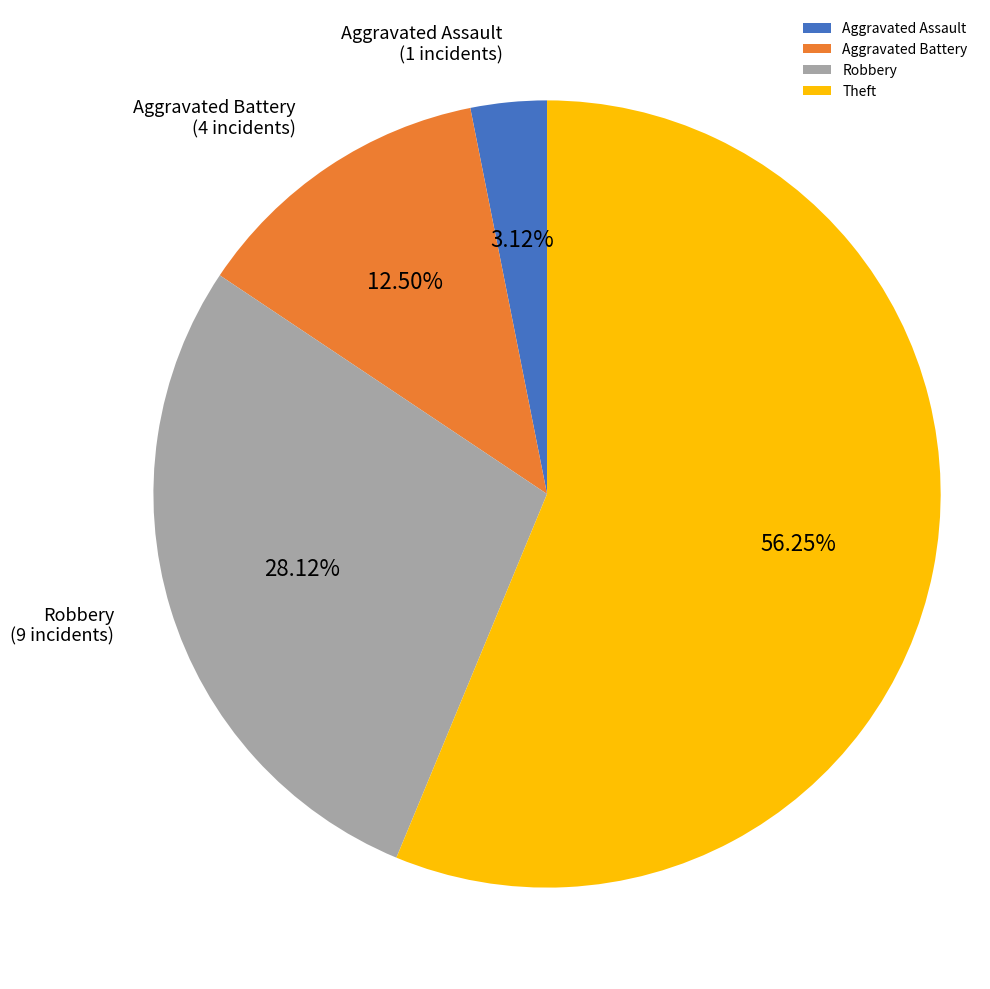

Between Theft and Robbery, which is larger?

Theft